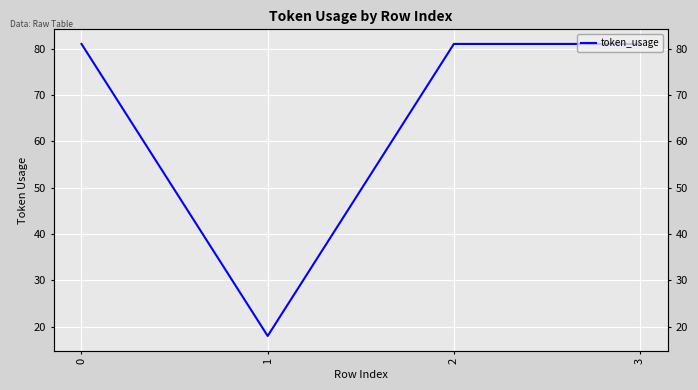

Does the chart display data point markers on the line(s)?

No